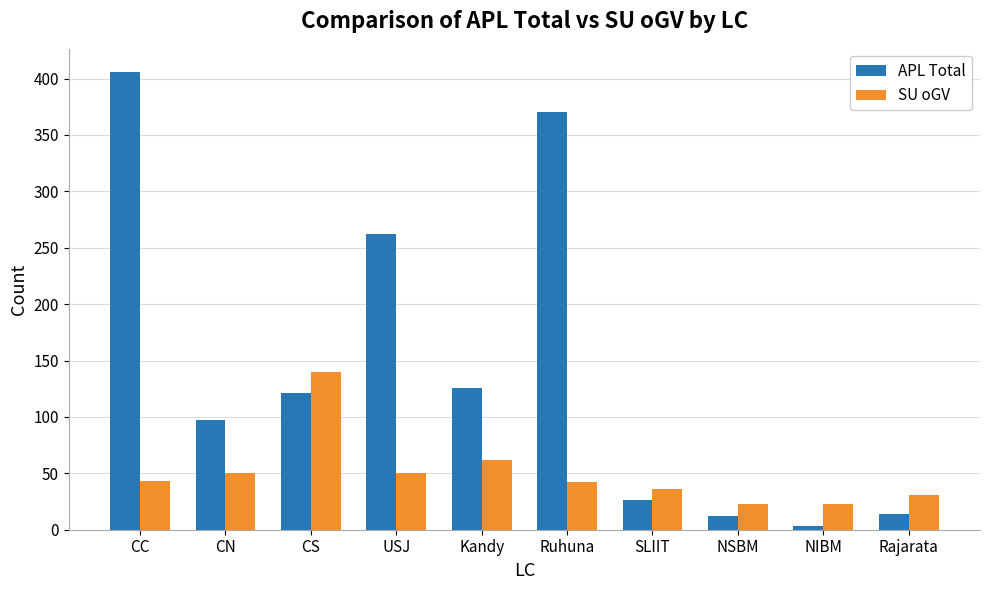

Rank the series by their maximum value, from lowest to highest.

SU oGV, APL Total